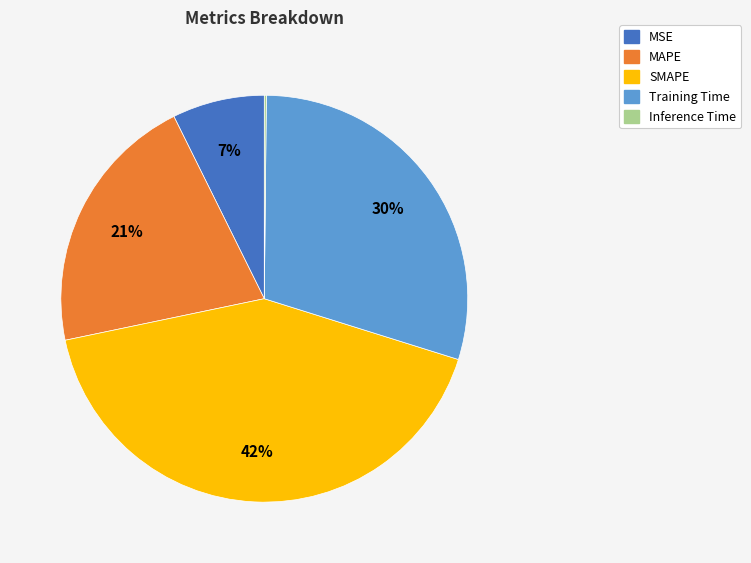

Does MSE account for over 50% of the chart?

No